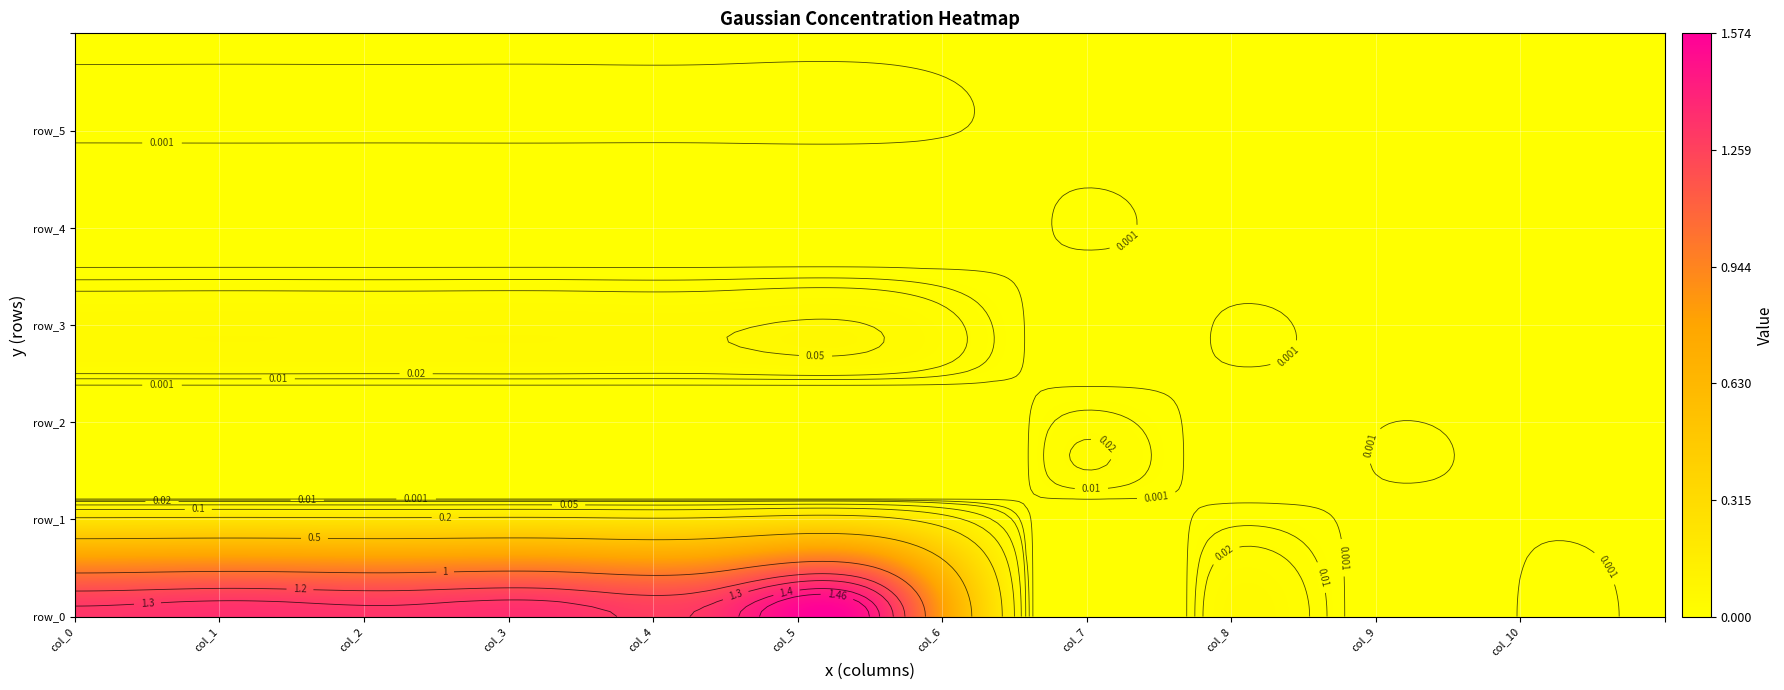

Which series has the largest total across all categories?

row_0